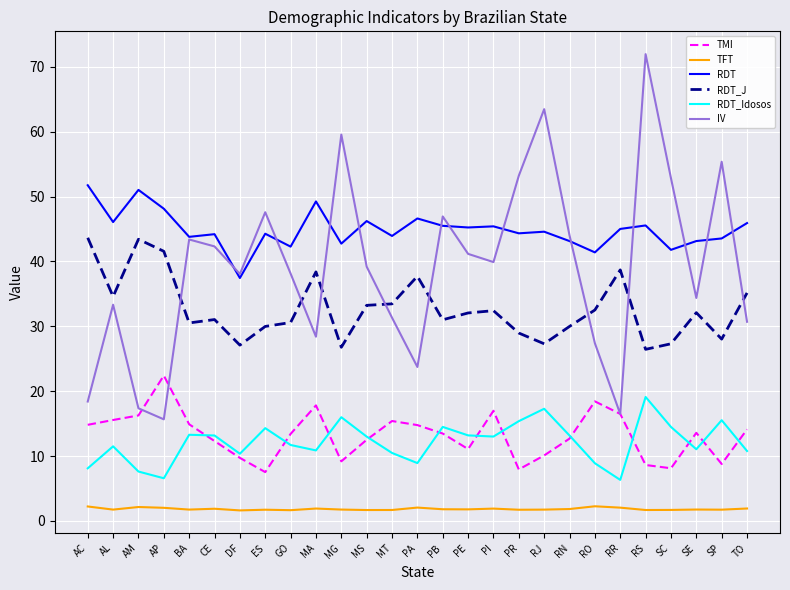

What is the difference between the TMI values at AC and PE?

3.7